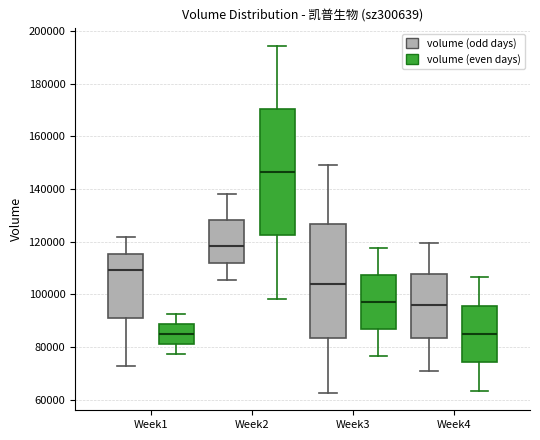

Reading left to right, transcribe this box plot: for each box, give where its median line is, the range the box spans, and where its two whiskers end, as read against the y-axis. The values are not printed on the chart, so give them approximately, as read against the axis.

Week1 (volume (odd days)): median 110000, box 90000 to 116000, whiskers 72000 to 122000
Week1 (volume (even days)): median 86000, box 82000 to 88000, whiskers 78000 to 92000
Week2 (volume (odd days)): median 118000, box 112000 to 128000, whiskers 106000 to 138000
Week2 (volume (even days)): median 146000, box 122000 to 170000, whiskers 98000 to 194000
Week3 (volume (odd days)): median 104000, box 84000 to 126000, whiskers 62000 to 150000
Week3 (volume (even days)): median 98000, box 86000 to 108000, whiskers 76000 to 118000
Week4 (volume (odd days)): median 96000, box 84000 to 108000, whiskers 72000 to 120000
Week4 (volume (even days)): median 84000, box 74000 to 96000, whiskers 64000 to 106000